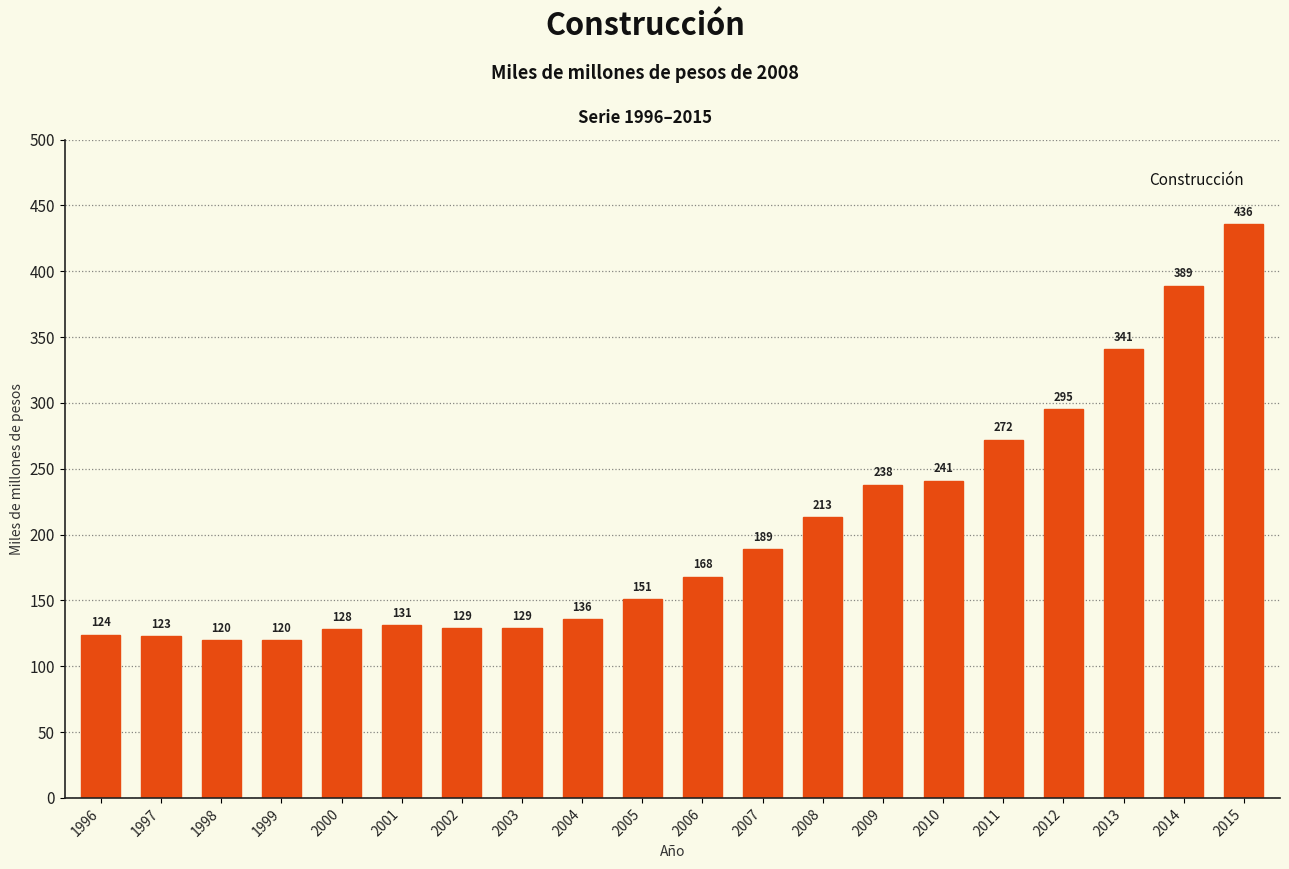

How many series are shown in this chart?

1